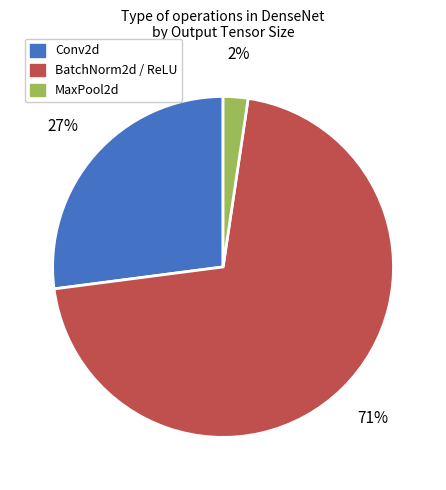

To the nearest percent, what is the average slice percentage?

33%